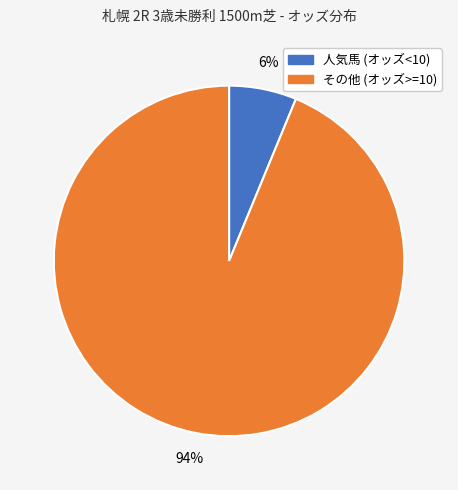

To the nearest percent, what is the difference between the largest and smallest slice percentages?

88%